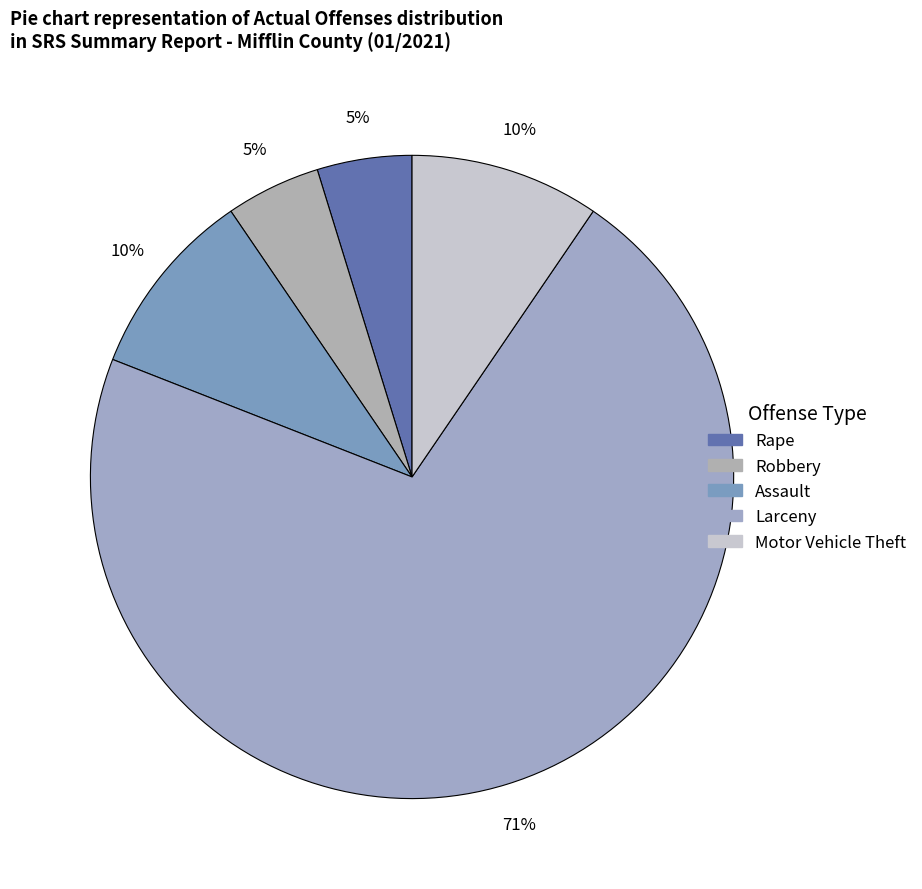

What is the change in value from Robbery to Larceny?

+14